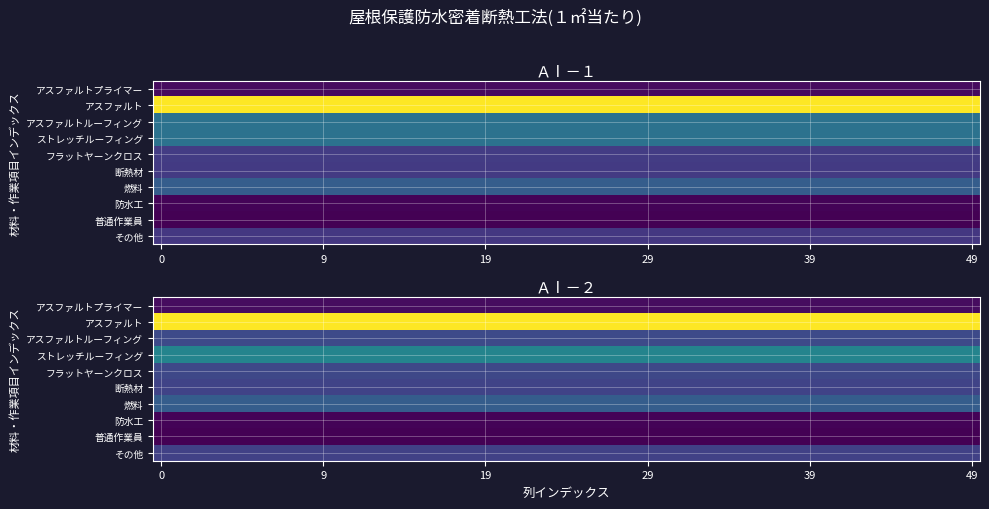

Rank the series by their maximum value, from highest to lowest.

アスファルト, アスファルトルーフィング, ストレッチルーフィング, 燃料, フラットヤーンクロス, 断熱材, その他, アスファルトプライマー, 防水工, 普通作業員